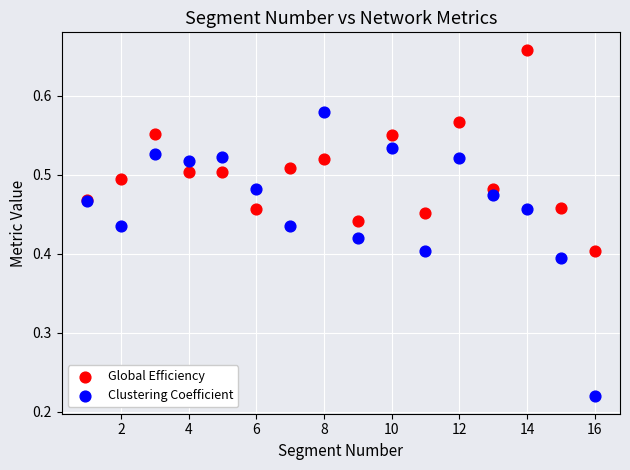

What are all the series names shown in the legend?

Global Efficiency, Clustering Coefficient